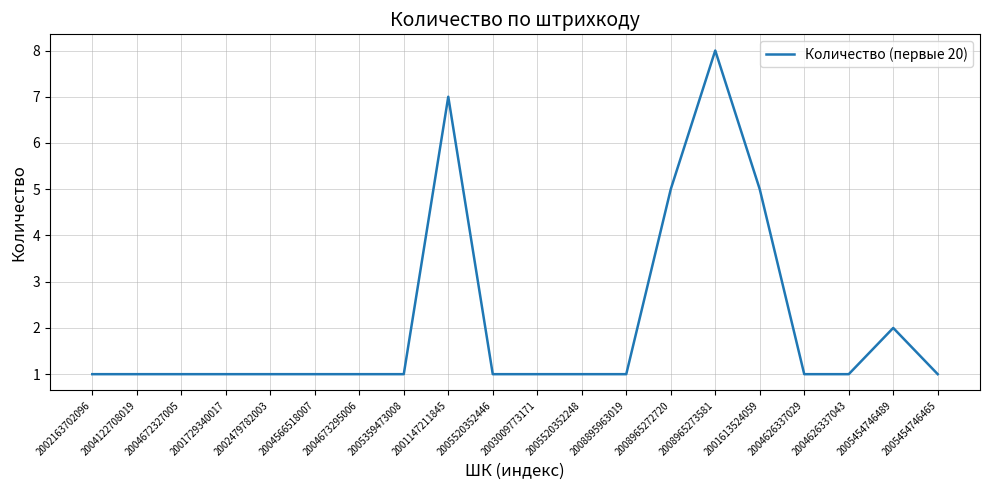

The chart shows a value of 2 at 2005520352446. True or false?

False